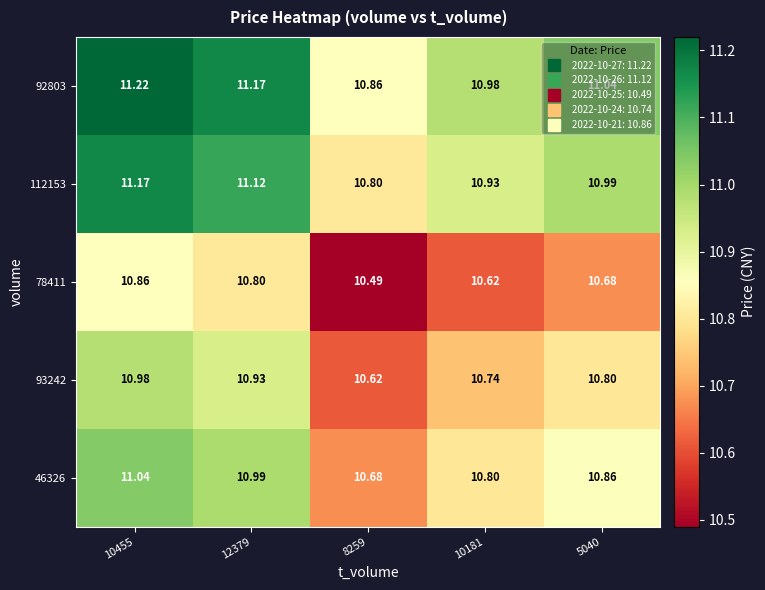

Is the value of 46326 at 10455 greater than the value of 92803 at 8259?

Yes